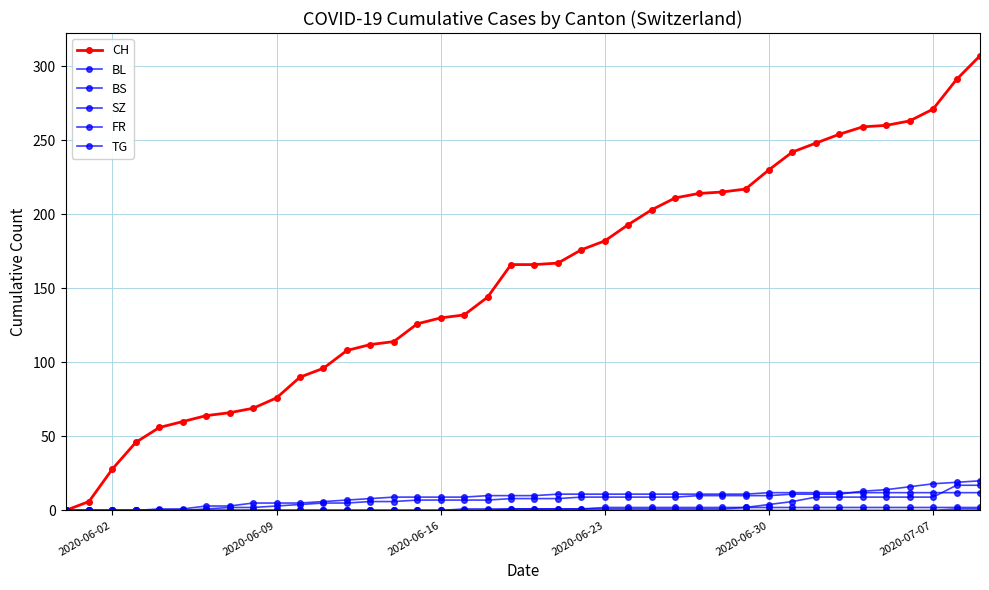

Rank the series by their maximum value, from lowest to highest.

TG, FR, BS, SZ, BL, CH